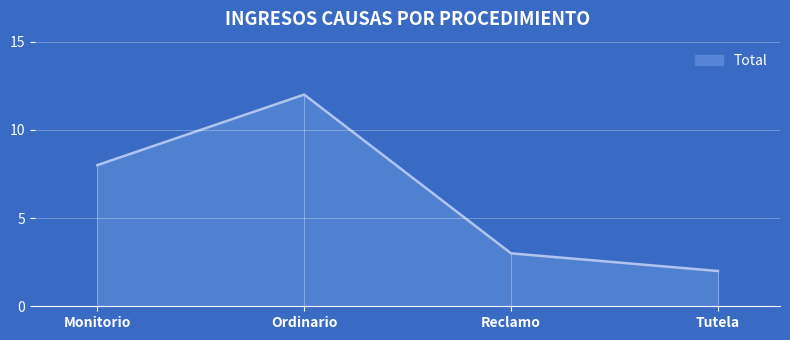

Is it true that the value at Reclamo is 3?

True